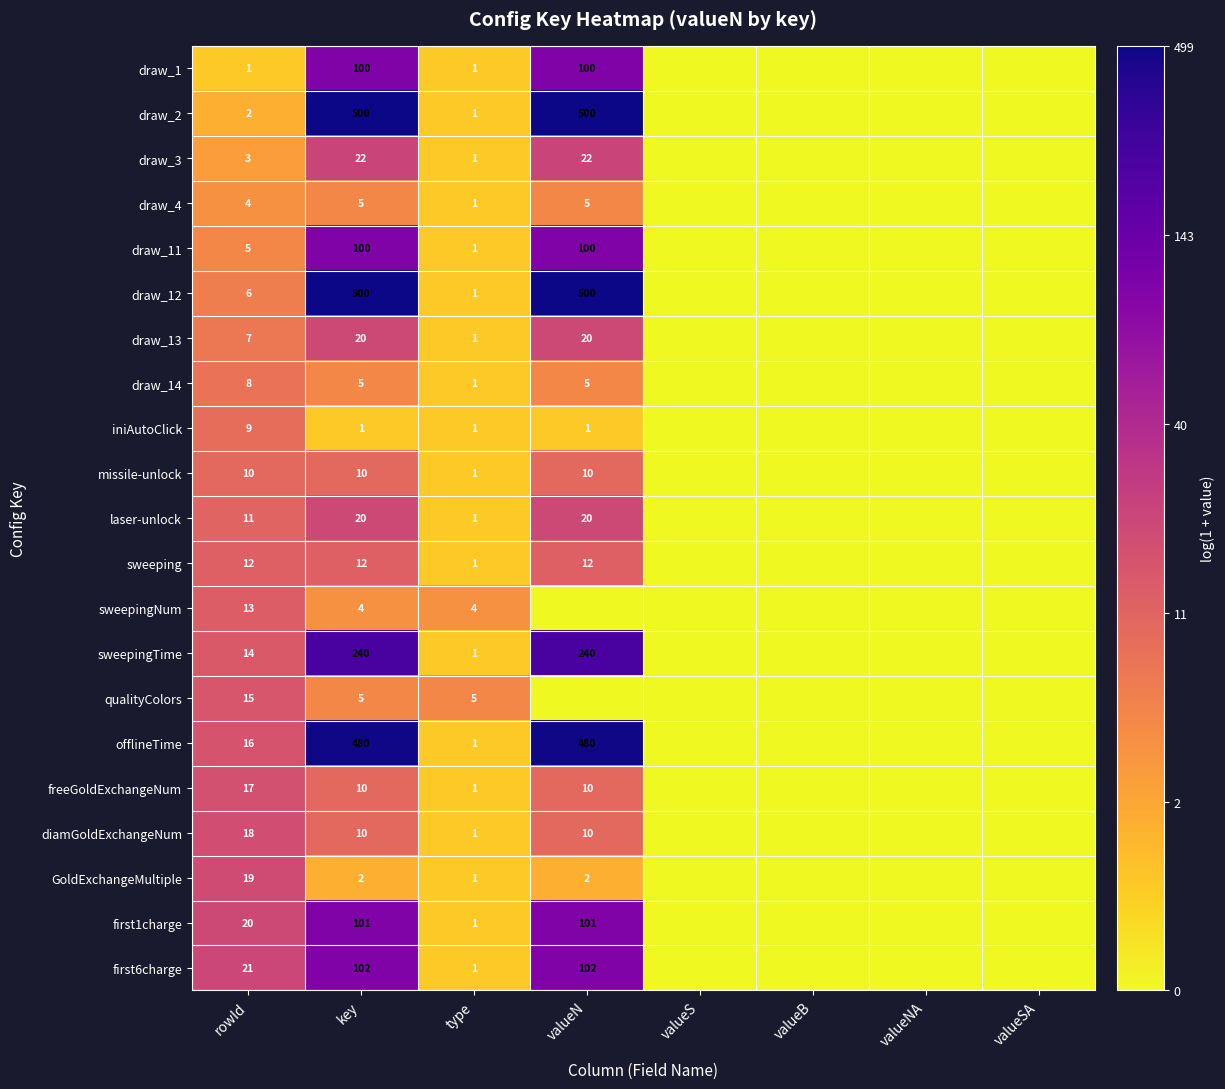

True or false: draw_2 has a value of 1 at rowId.

False